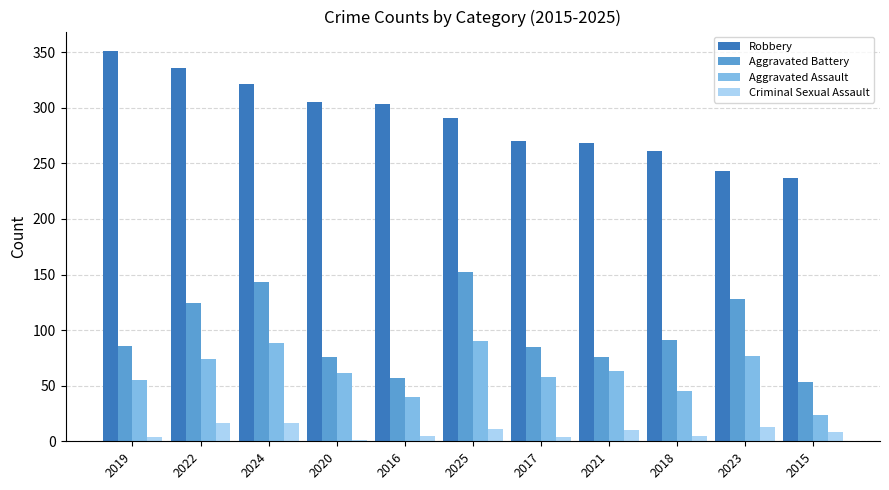

What is the total value across all series at 2023?

461